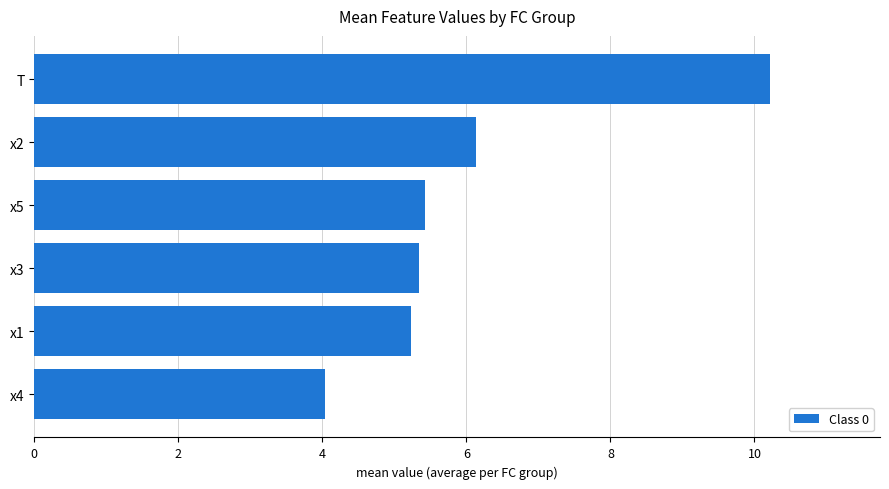

How many data points are above 5?

5